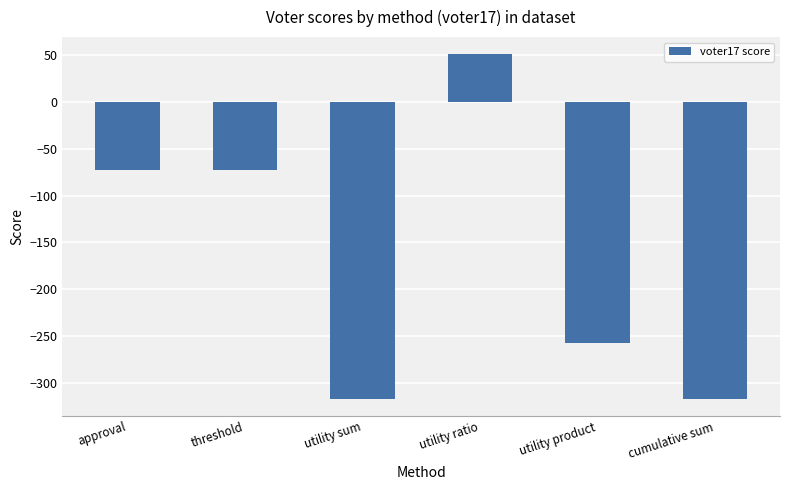

How many bars are there in total?

6